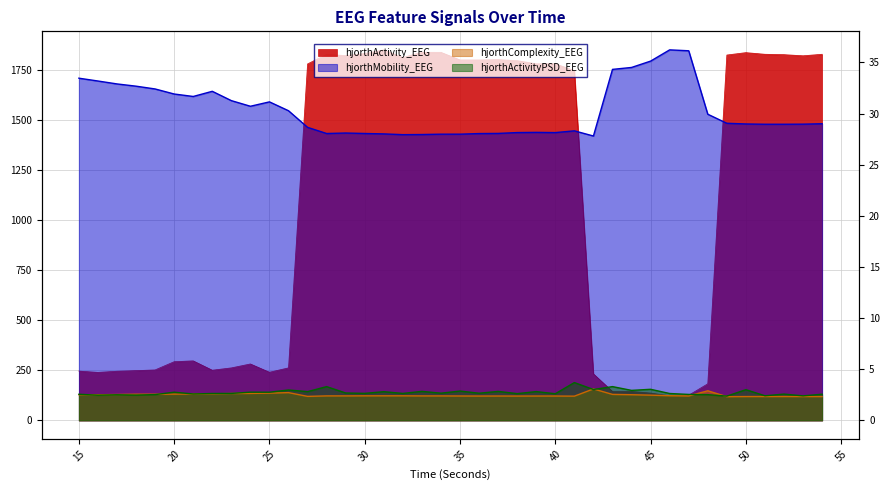

How many interior local valleys does the hjorthMobility_EEG series have?

7